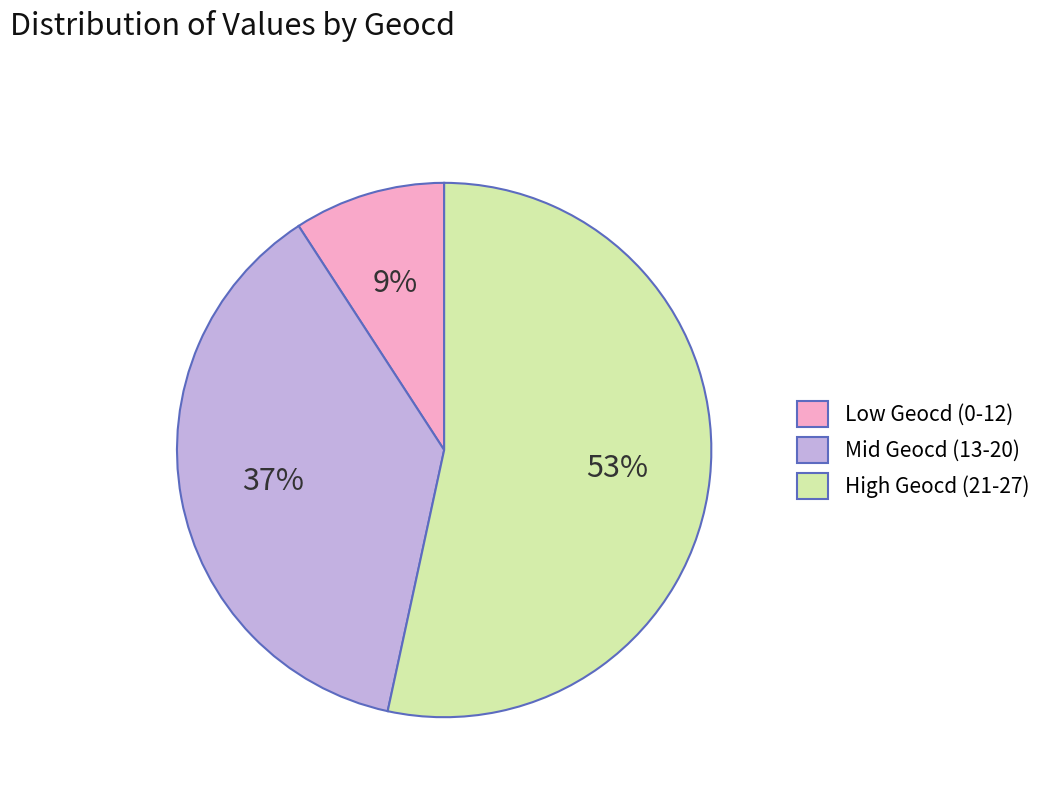

True or false: Mid Geocd (13-20) accounts for 37% of the total.

True